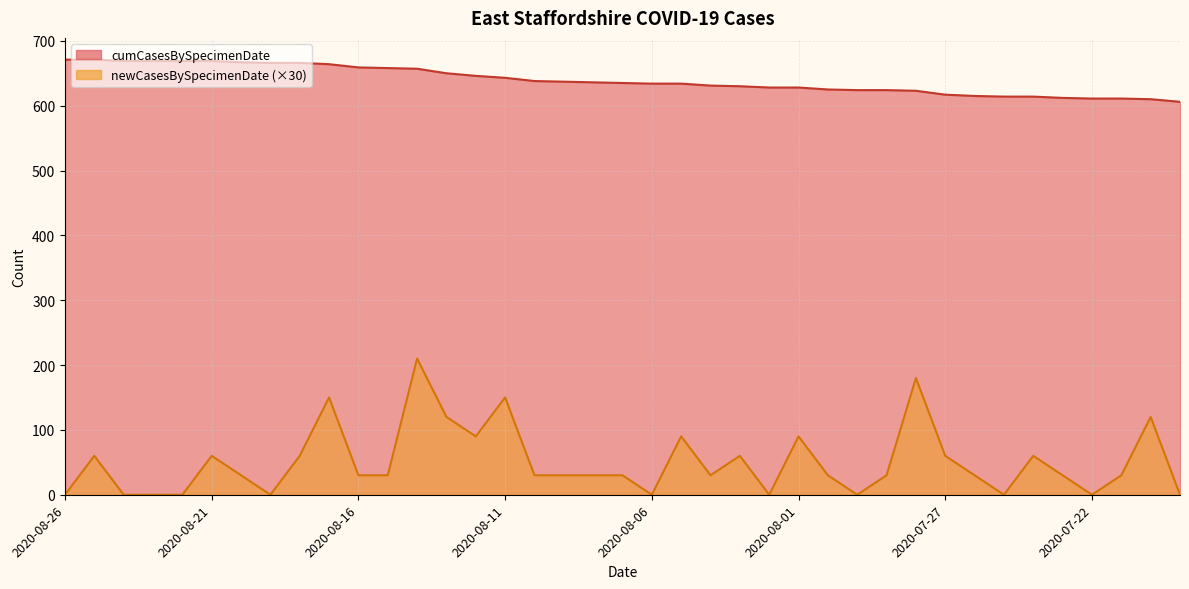

Which series changed the most between 2020-07-28 and 2020-07-20?

newCasesBySpecimenDate